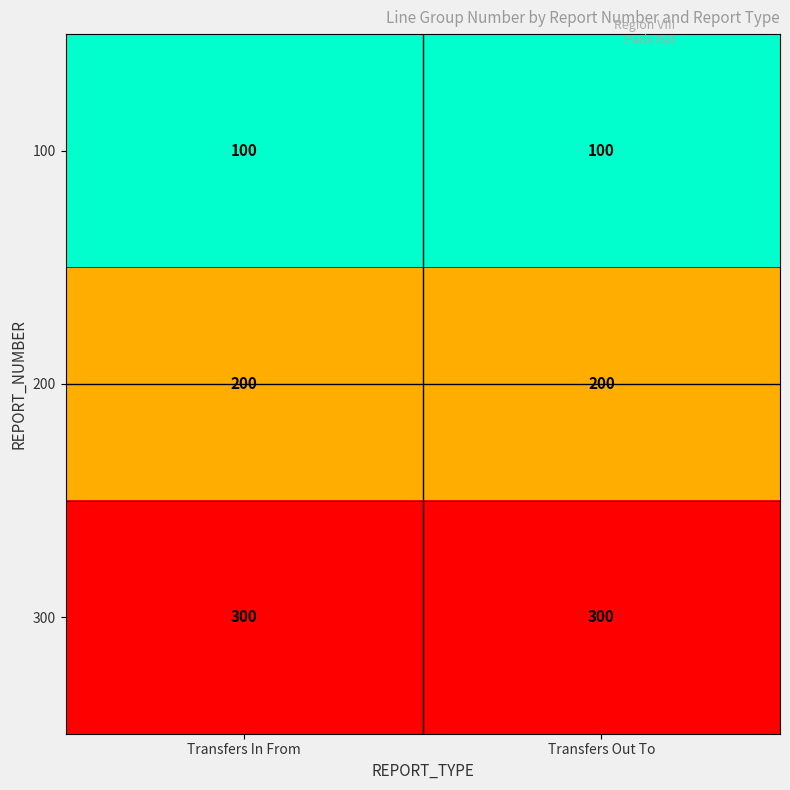

List the series in order of their peak value, highest first.

300, 200, 100